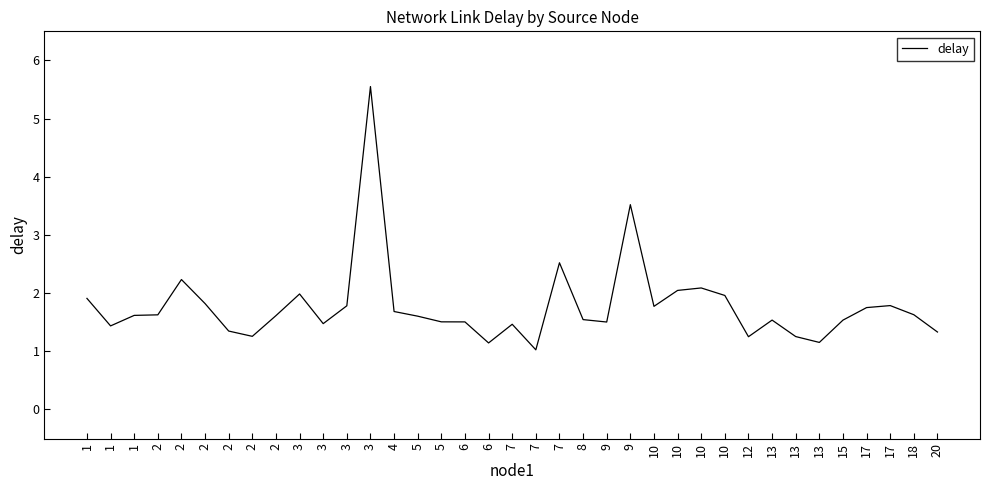

What is the change in value from 1 to 3?

-0.1